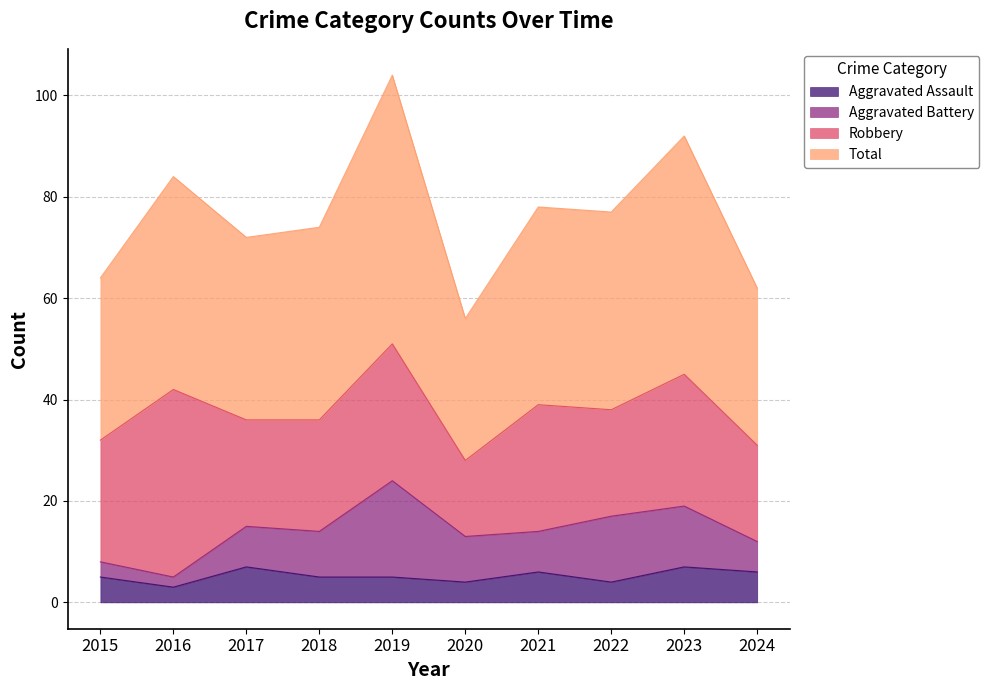

In Total, how many points are lower than both neighbors (excluding endpoints)?

3